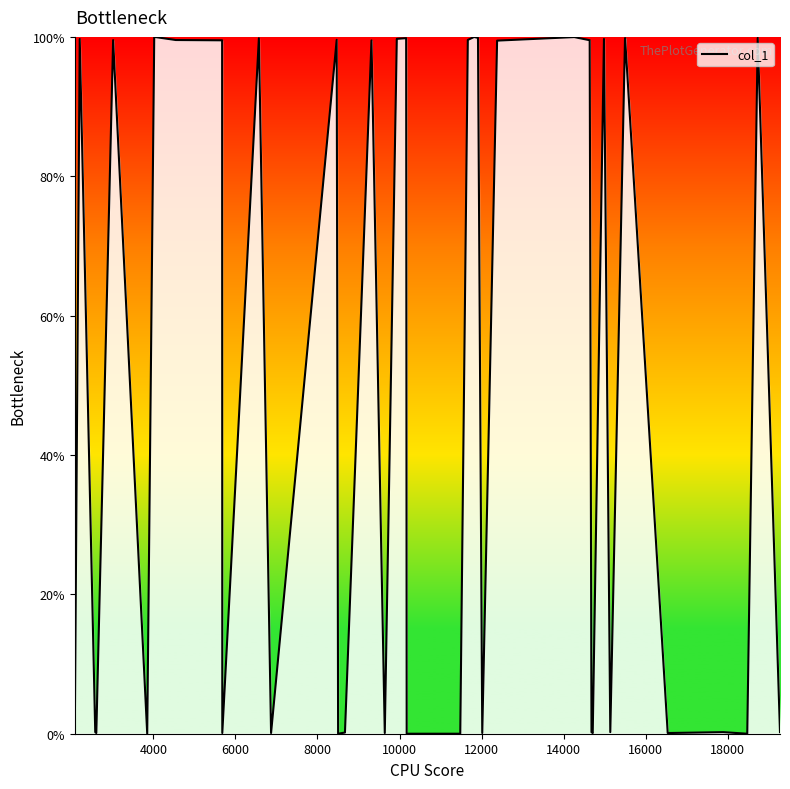

What is the maximum value shown in the chart?

100.0